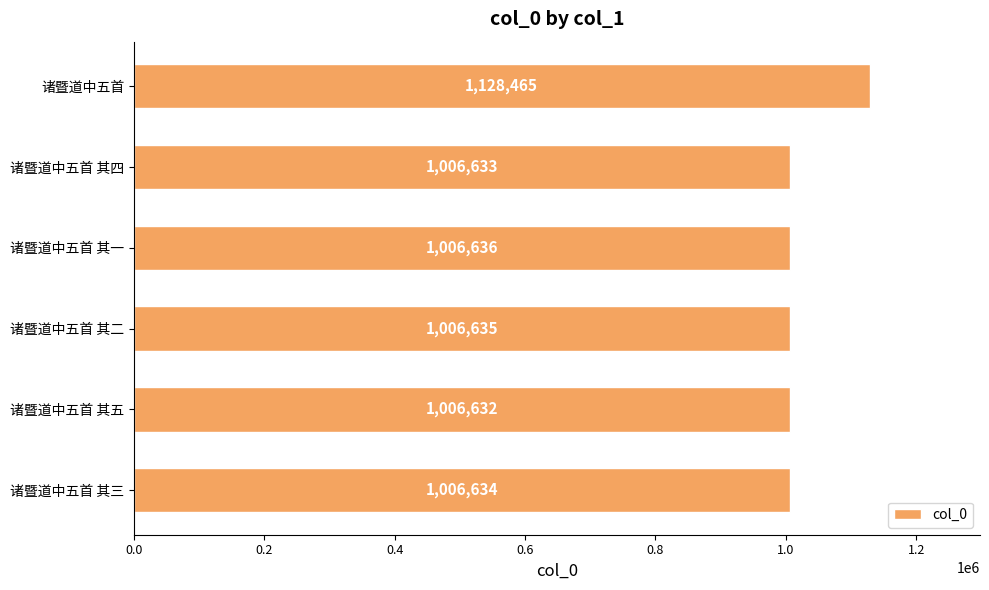

What position from the top is 诸暨道中五首 其五?

5